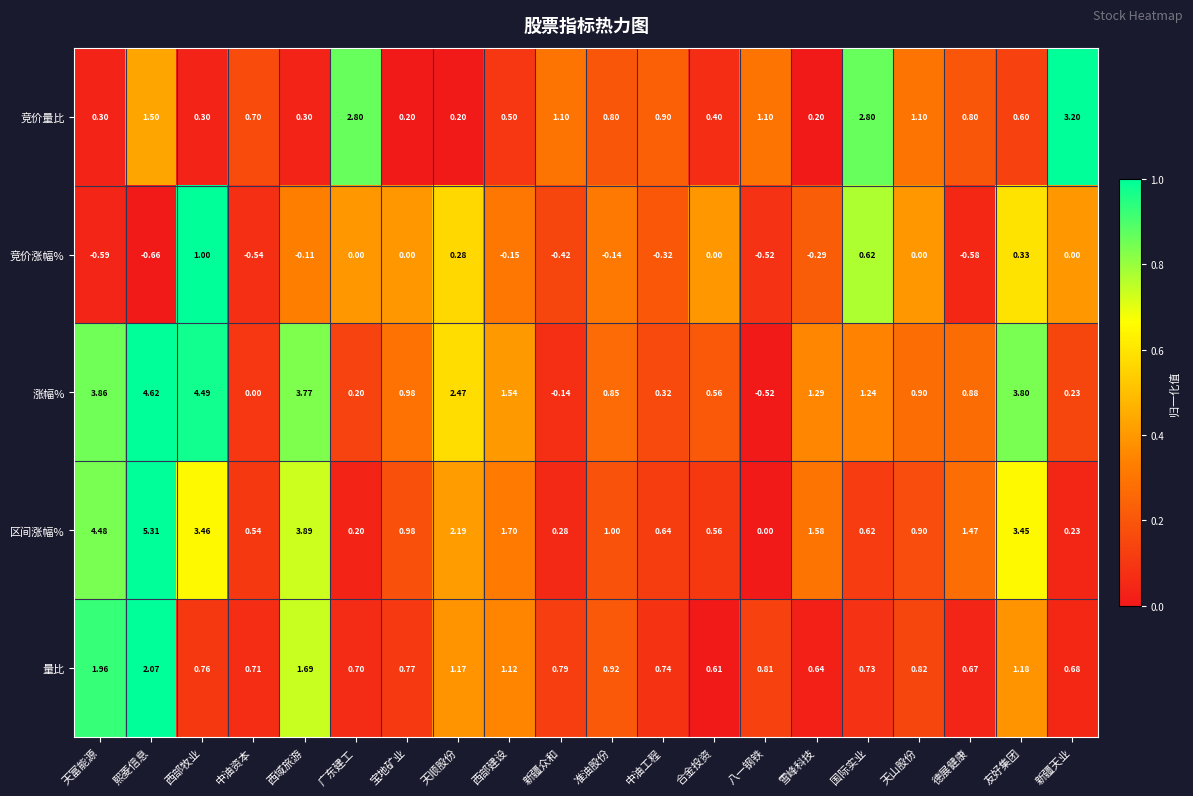

Which category has the lowest value across all series?

熙菱信息